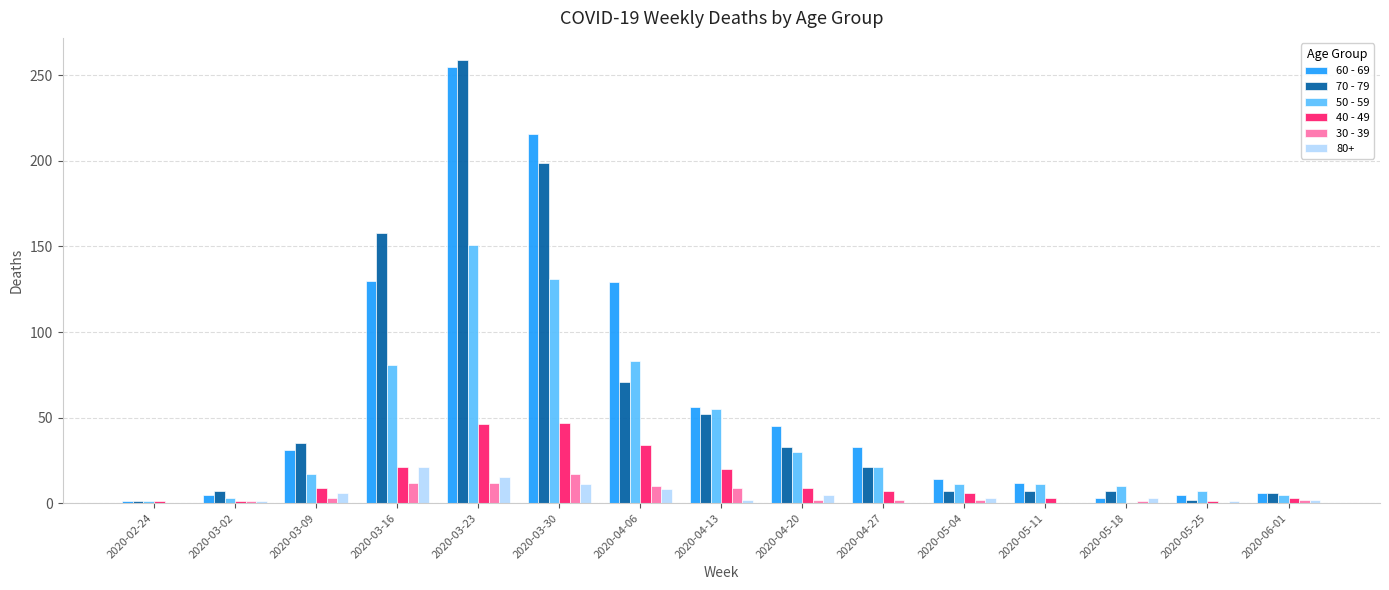

At which category does the chart reach its peak across all series?

2020-03-23